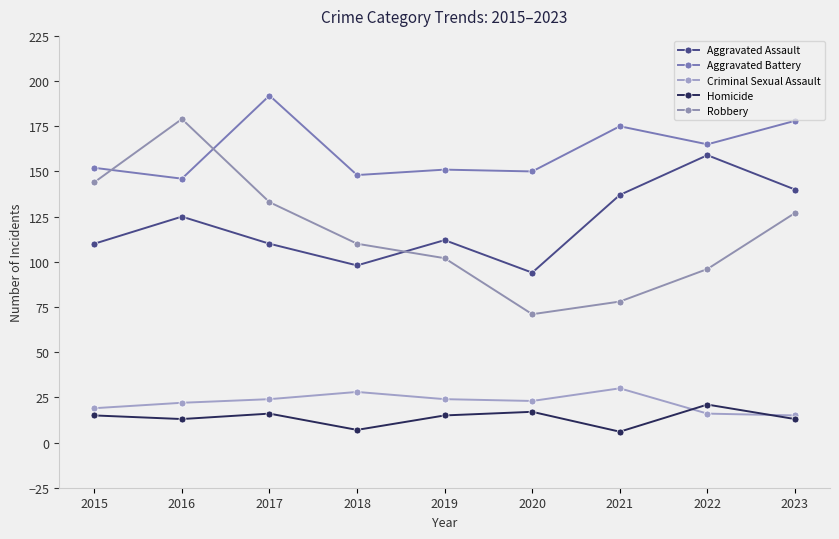

The value of Criminal Sexual Assault at 2022 is 16. True or false?

True